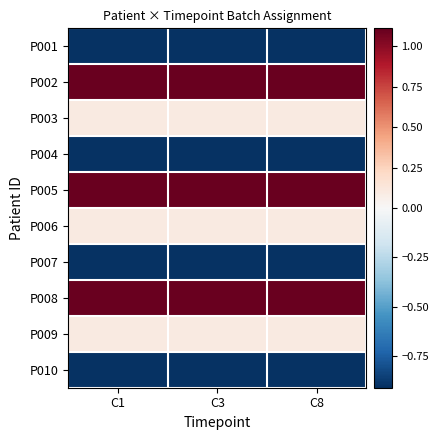

Between C1 and C8, which is larger?

C1